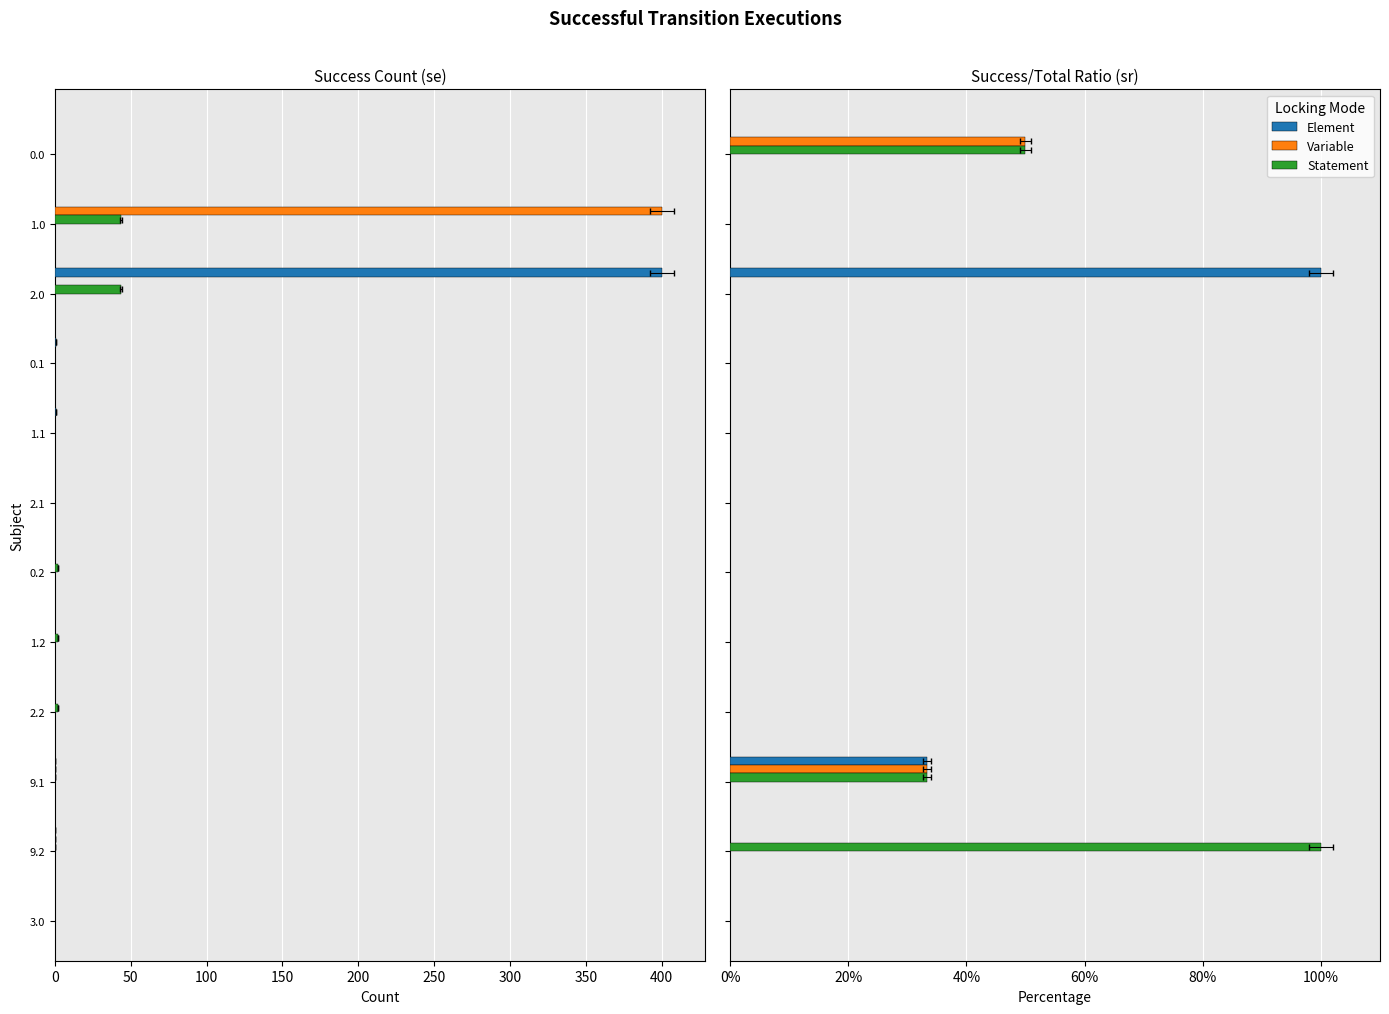

What is the average value of the Element series?

11.1